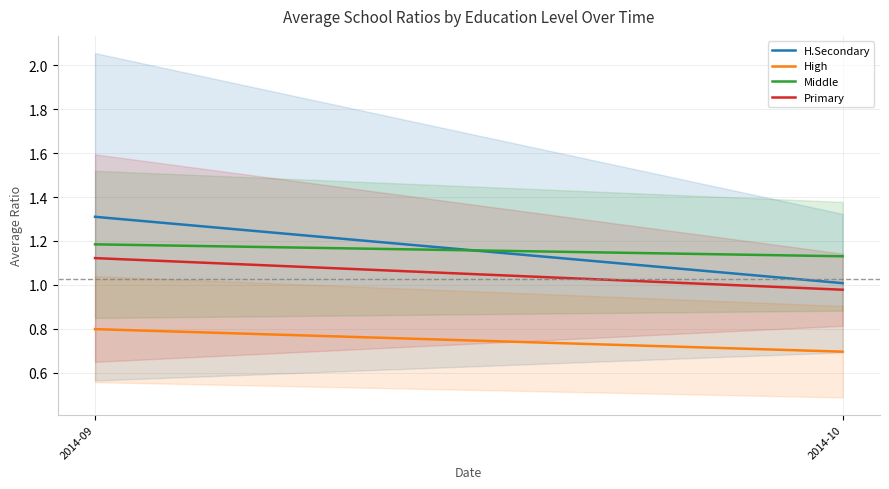

At which label is Middle closest to 1?

2014-10